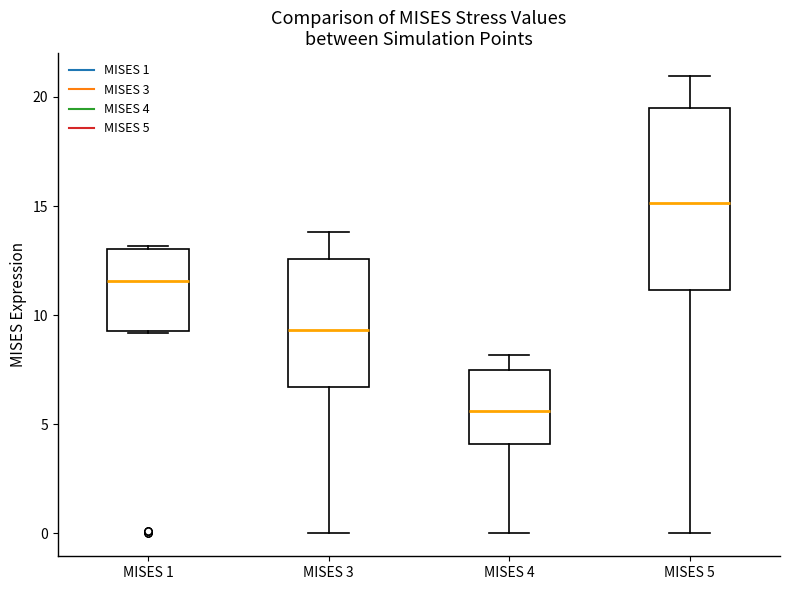

Reading left to right, read every box against the y-axis: the position of its median line, the range the box covers, and the ends of its whiskers. The values are not printed on the chart, so give them approximately, as read against the axis.

MISES 1: median 11.5, box 9.5 to 13.0, whiskers 9.0 to 13.0
MISES 3: median 9.5, box 6.5 to 12.5, whiskers 0.0 to 14.0
MISES 4: median 5.5, box 4.0 to 7.5, whiskers 0.0 to 8.0
MISES 5: median 15.0, box 11.0 to 19.5, whiskers 0.0 to 21.0